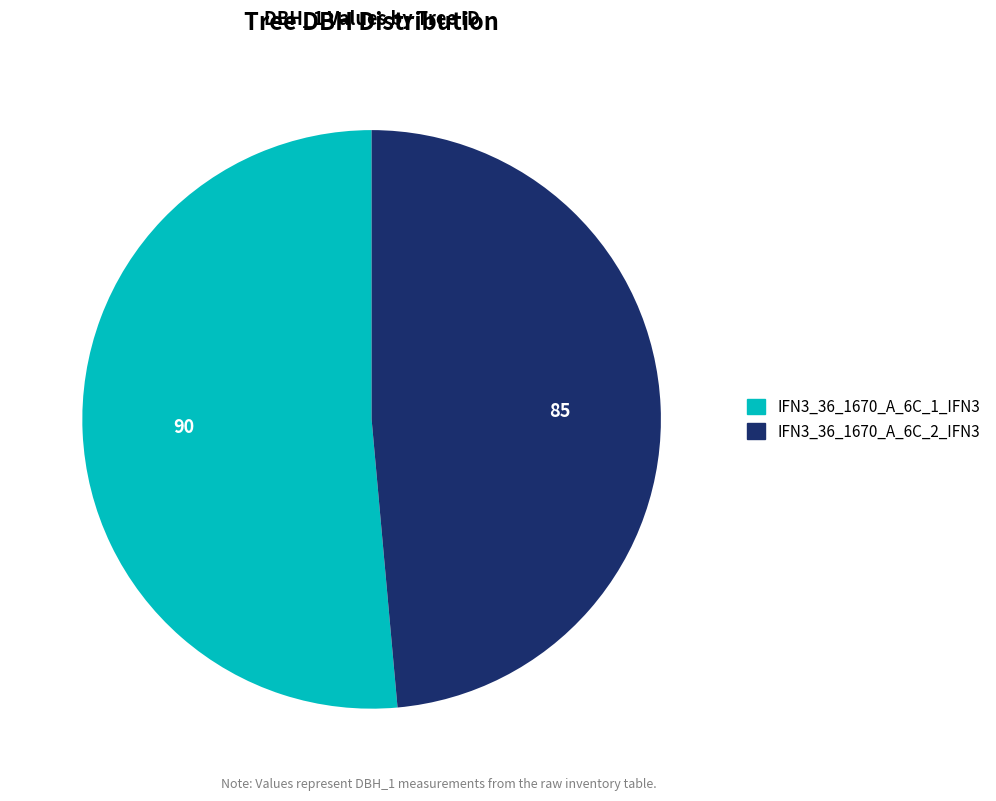

Between IFN3_36_1670_A_6C_1_IFN3 and IFN3_36_1670_A_6C_2_IFN3, which is larger?

IFN3_36_1670_A_6C_1_IFN3